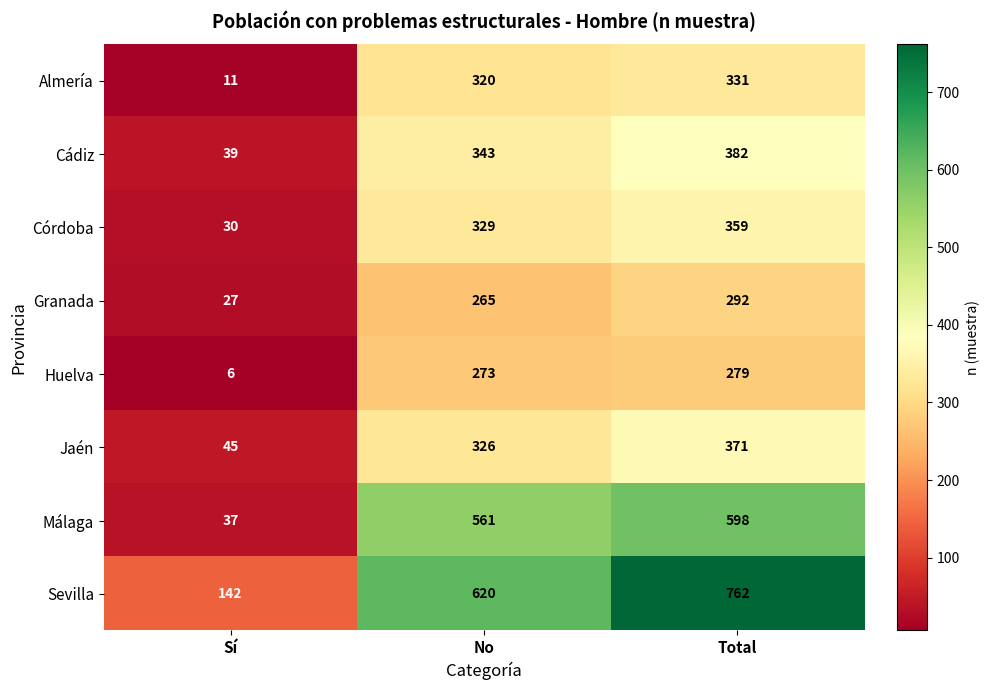

At which category does the chart reach its peak across all series?

Total